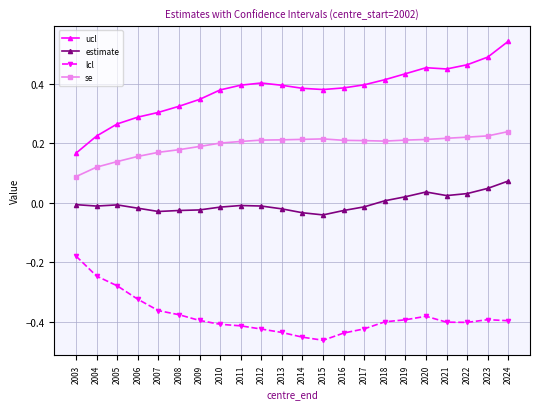

Which series has the largest range (max minus min)?

ucl